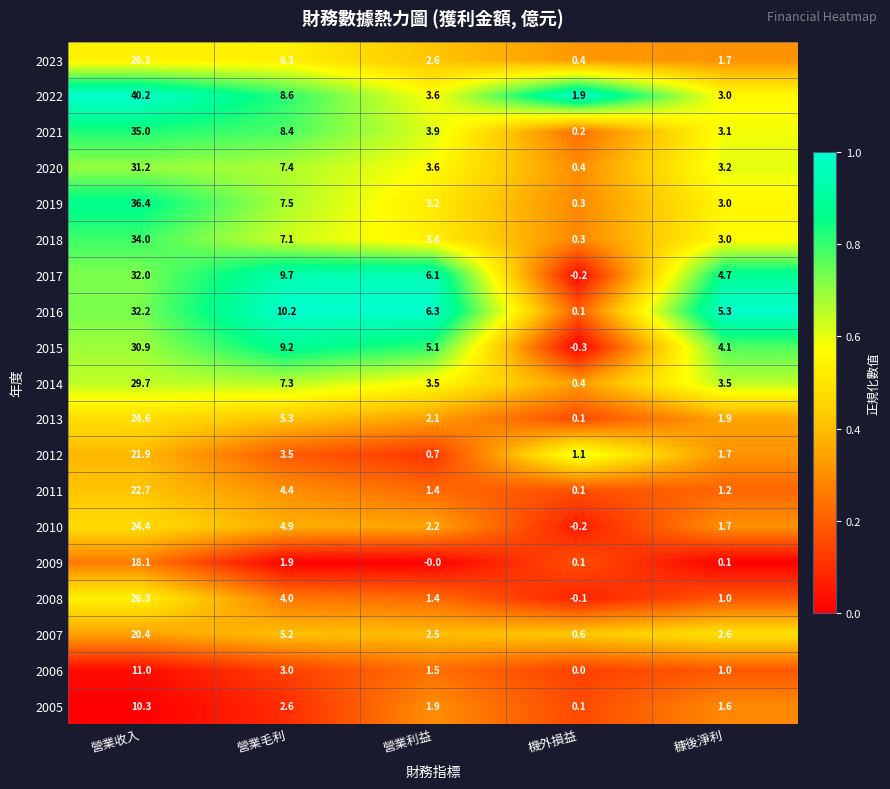

List the labels in order of 2005 value, smallest first.

機外損益, 穅後淨利, 營業利益, 營業毛利, 營業收入